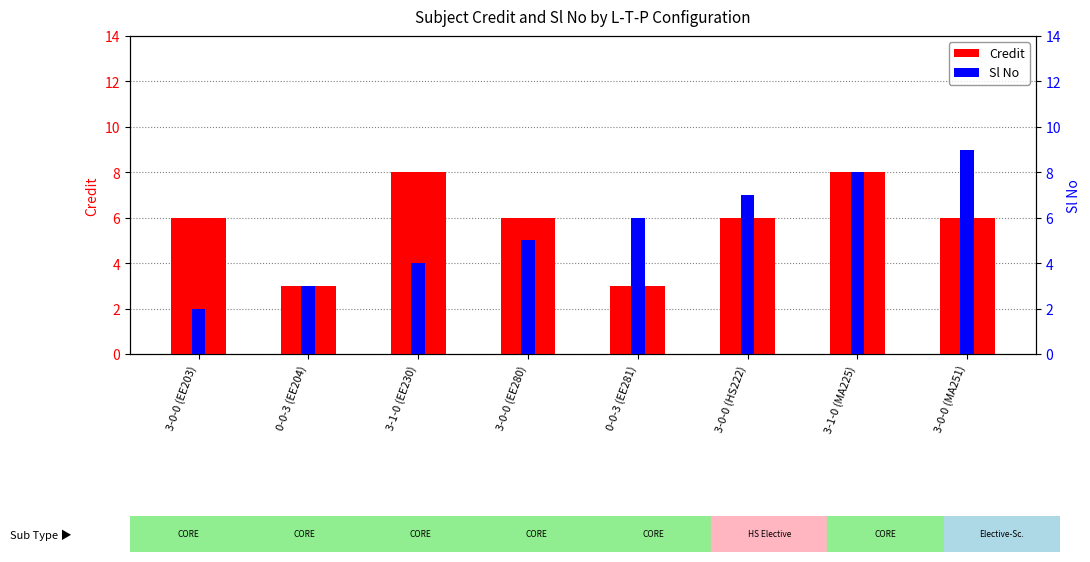

How many bars are there in each group?

2